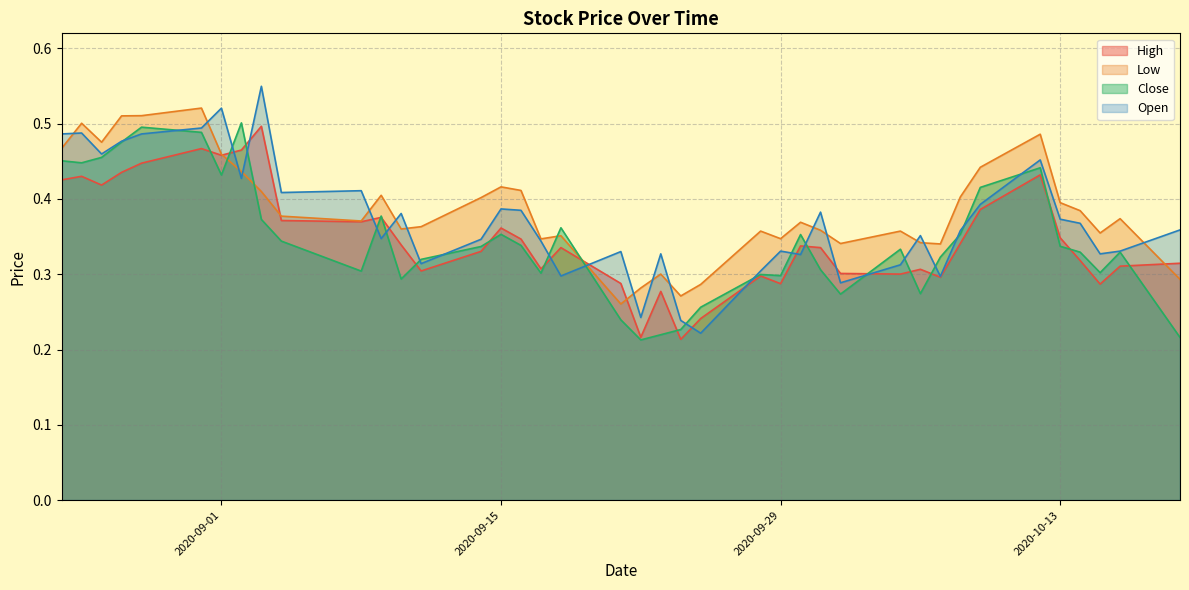

Reading left to right, list all the values displayed in this chart.

High: 0.4	0.4	0.4	0.4	0.4	0.5	0.5	0.5	0.5	0.4	0.4	0.4	0.3	0.3	0.3	0.4	0.3	0.3	0.3	0.3	0.2	0.3	0.2	0.2	0.3	0.3	0.3	0.3	0.3	0.3	0.3	0.3	0.3	0.4	0.4	0.3	0.3	0.3	0.3	0.3
Low: 0.5	0.5	0.5	0.5	0.5	0.5	0.5	0.4	0.4	0.4	0.4	0.4	0.4	0.4	0.4	0.4	0.4	0.3	0.4	0.3	0.3	0.3	0.3	0.3	0.4	0.3	0.4	0.4	0.3	0.4	0.3	0.3	0.4	0.4	0.5	0.4	0.4	0.4	0.4	0.3
Close: 0.5	0.4	0.5	0.5	0.5	0.5	0.4	0.5	0.4	0.3	0.3	0.4	0.3	0.3	0.3	0.4	0.3	0.3	0.4	0.2	0.2	0.2	0.2	0.3	0.3	0.3	0.4	0.3	0.3	0.3	0.3	0.3	0.4	0.4	0.4	0.3	0.3	0.3	0.3	0.2
Open: 0.5	0.5	0.5	0.5	0.5	0.5	0.5	0.4	0.5	0.4	0.4	0.3	0.4	0.3	0.3	0.4	0.4	0.3	0.3	0.3	0.2	0.3	0.2	0.2	0.3	0.3	0.3	0.4	0.3	0.3	0.4	0.3	0.4	0.4	0.5	0.4	0.4	0.3	0.3	0.4